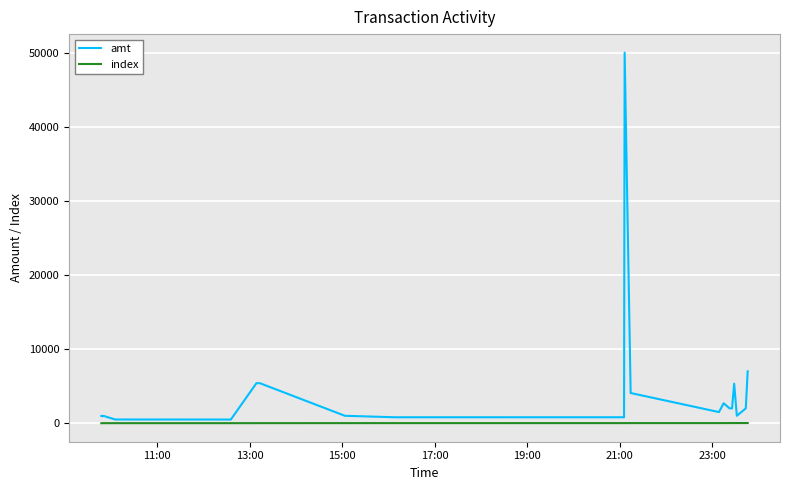

Which series has the largest total across all categories?

amt